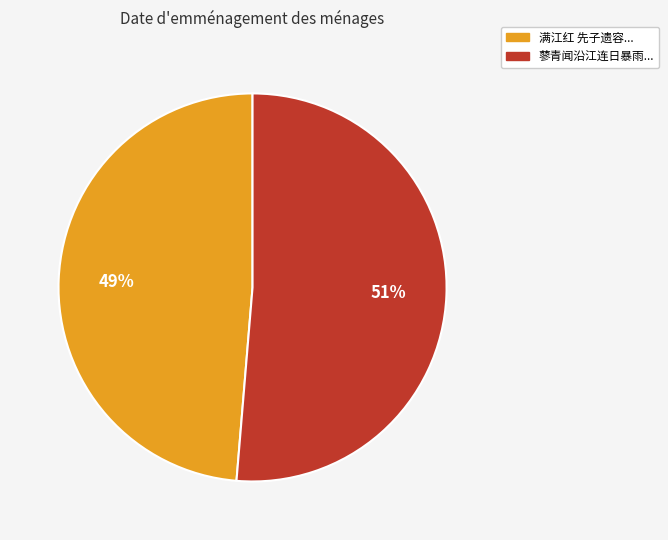

Is there any slice that represents more than half of the pie?

Yes